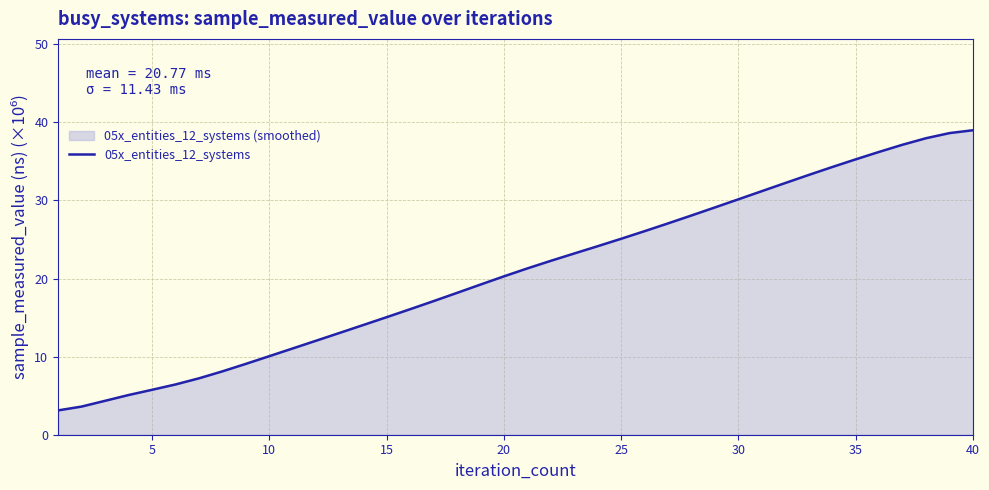

Reading left to right, extract all data points from this chart.

3.1	3.6	4.3	5.1	5.8	6.4	7.2	8.1	9.1	10.1	11.0	12.0	13.0	14.0	15.1	16.1	17.1	18.2	19.2	20.3	21.3	22.3	23.2	24.1	25.1	26.1	27.1	28.1	29.1	30.2	31.2	32.2	33.3	34.3	35.3	36.2	37.1	38.0	38.6	39.0